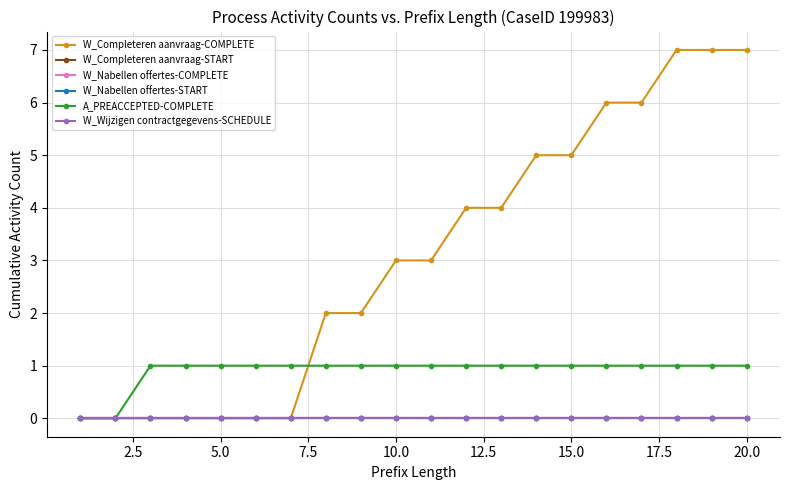

Is this an area chart (filled region under the line)?

No